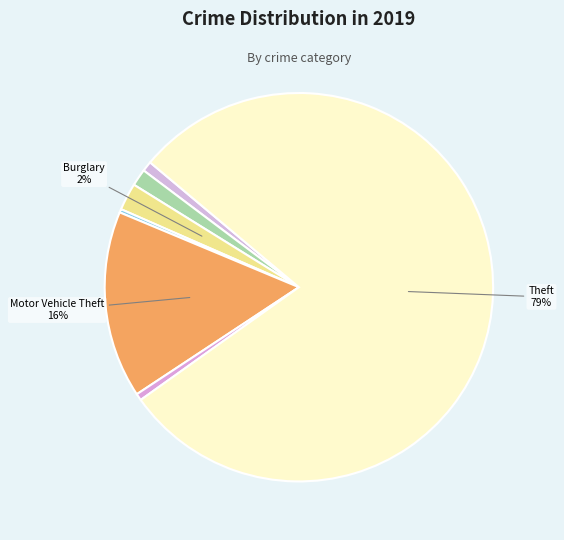

How many slices are in this pie chart?

7